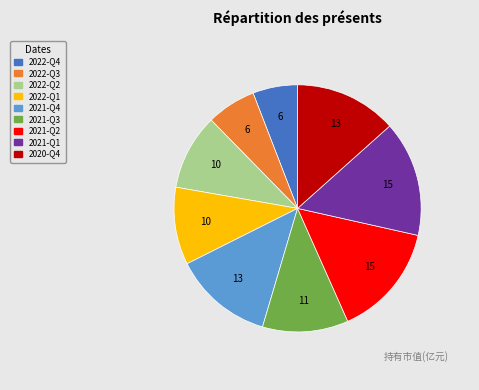

Does 2021-Q3 account for over 50% of the chart?

No